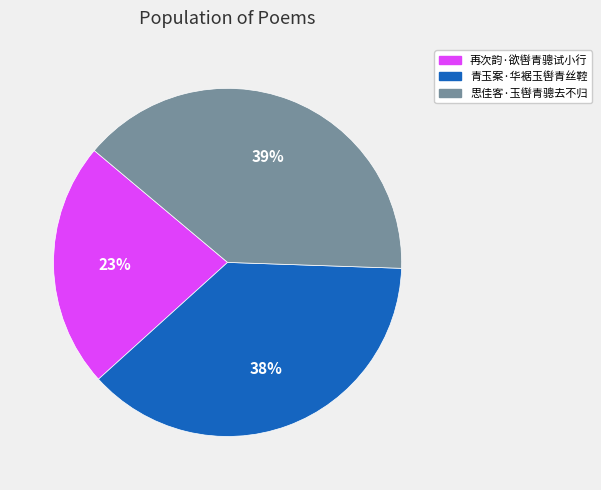

Combined, do 青玉案·华裾玉辔青丝鞚 and 思佳客·玉辔青骢去不归 account for over 50%?

Yes